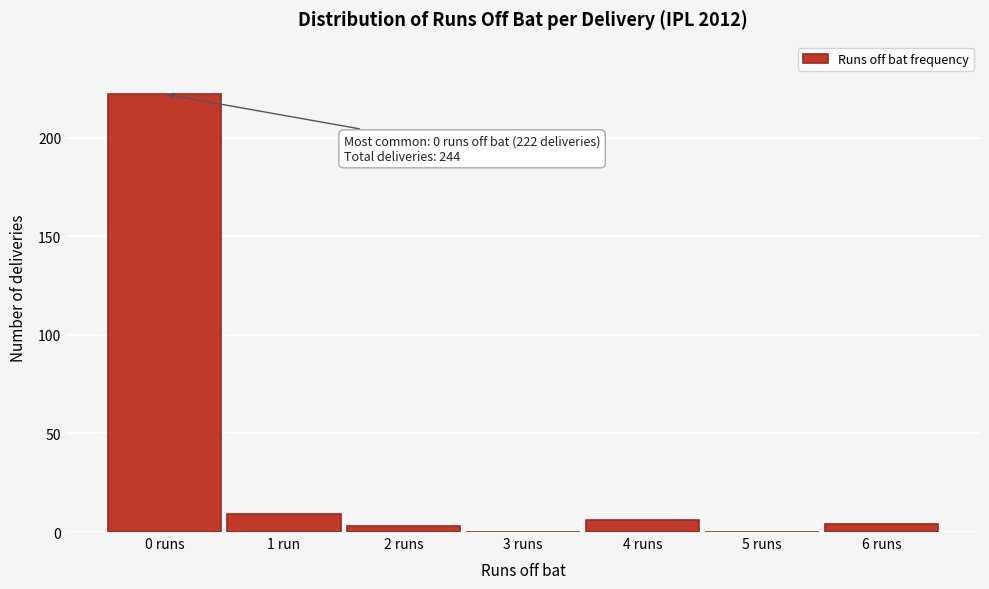

Reading right to left, extract all data points from this chart.

6 runs=4	5 runs=0	4 runs=6	3 runs=0	2 runs=3	1 run=9	0 runs=222